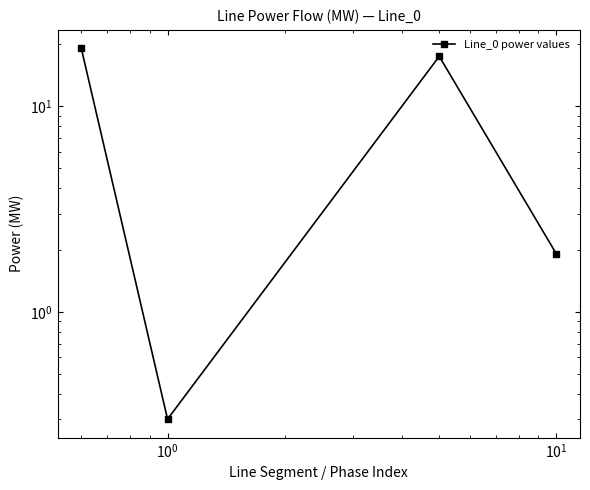

Where is the data nearest to the value 9?

$\mathdefault{10^{1}}$